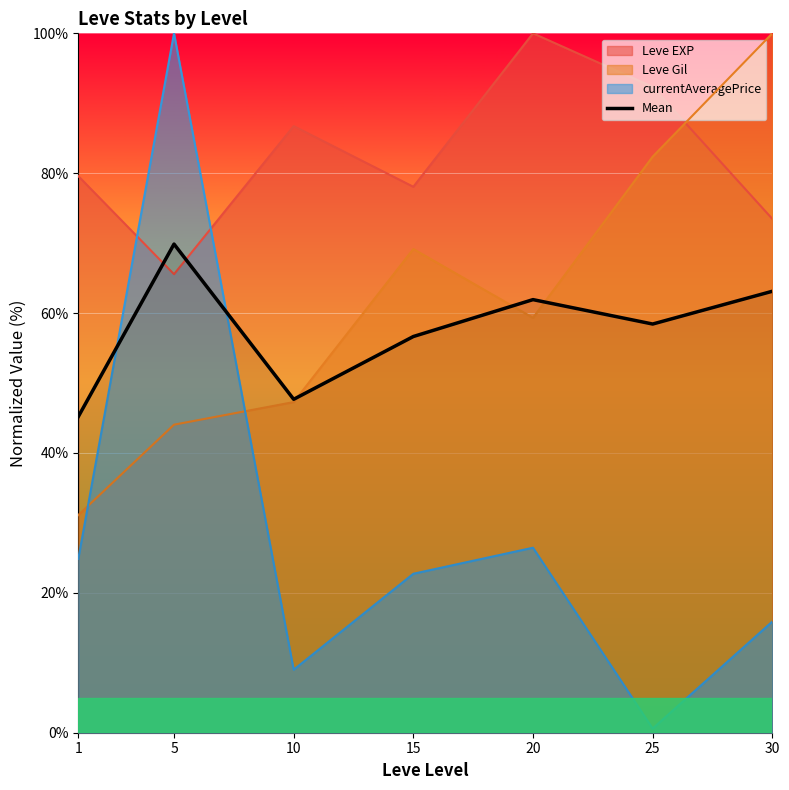

How many interior local peaks (higher than both neighbors) does the data have?

2